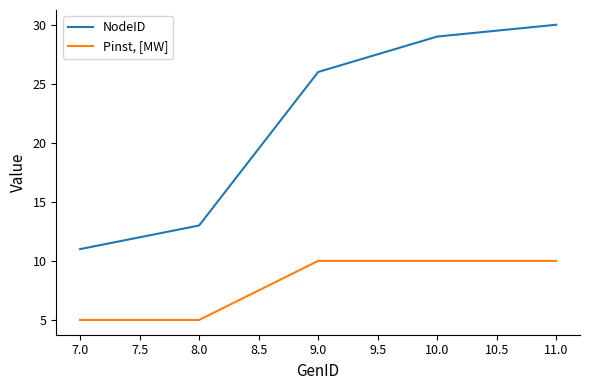

True or false: Pinst, [MW] and NodeID cross at least once.

False